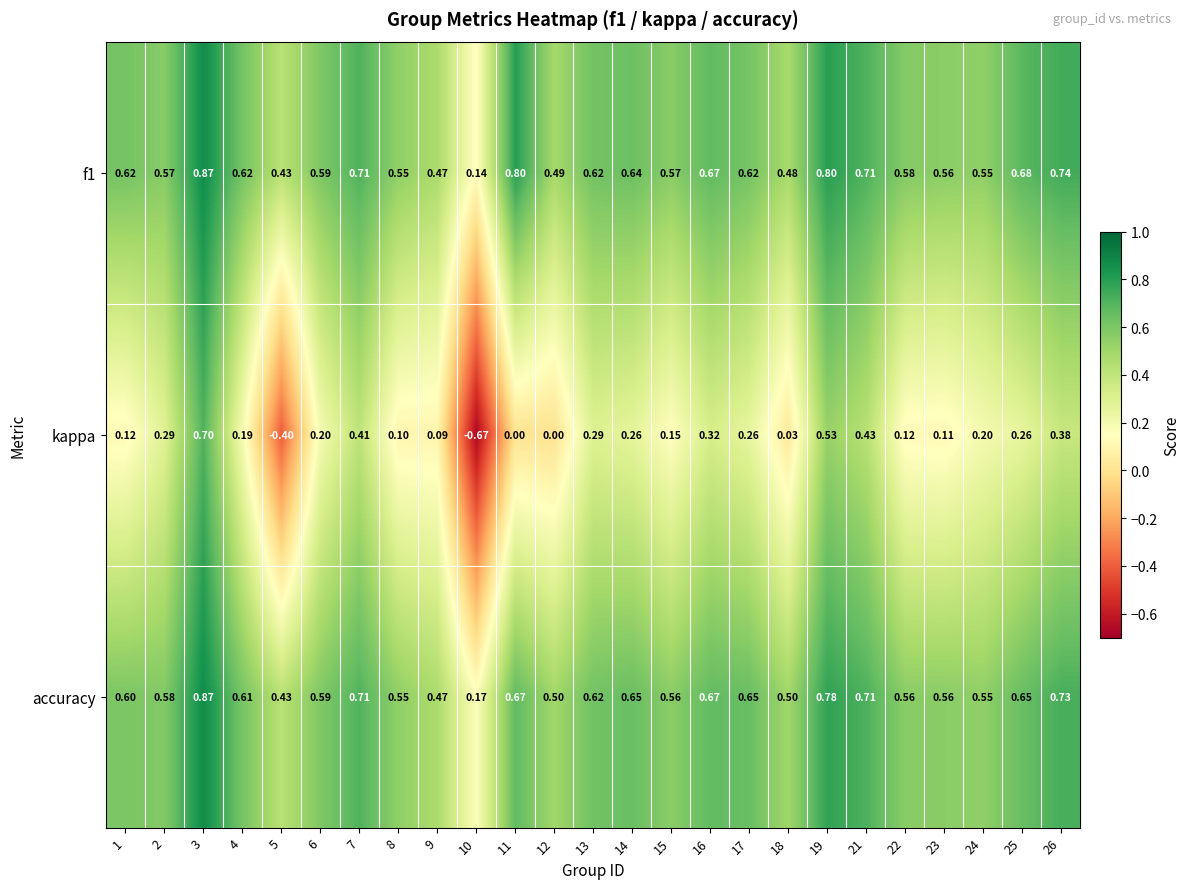

Which series has the largest range (max minus min)?

kappa